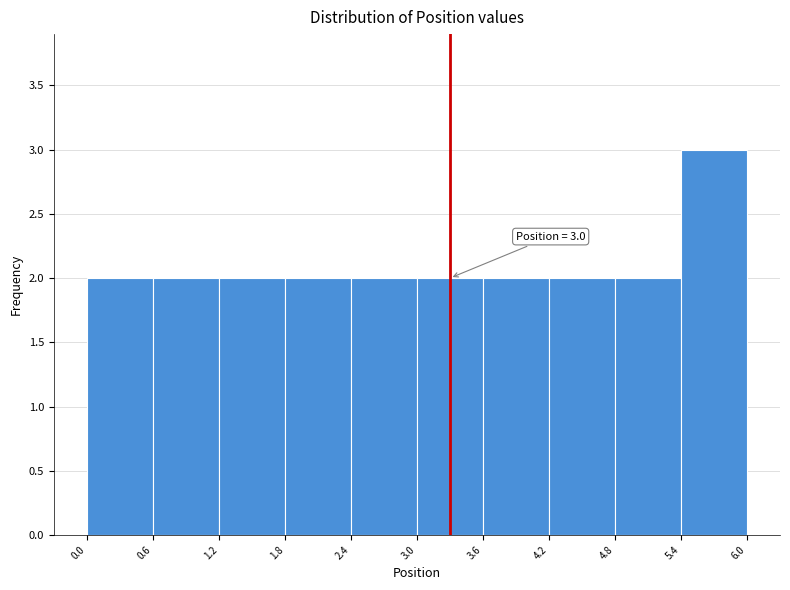

Which range on the x-axis has the tallest bar?

5.4 to 6.0